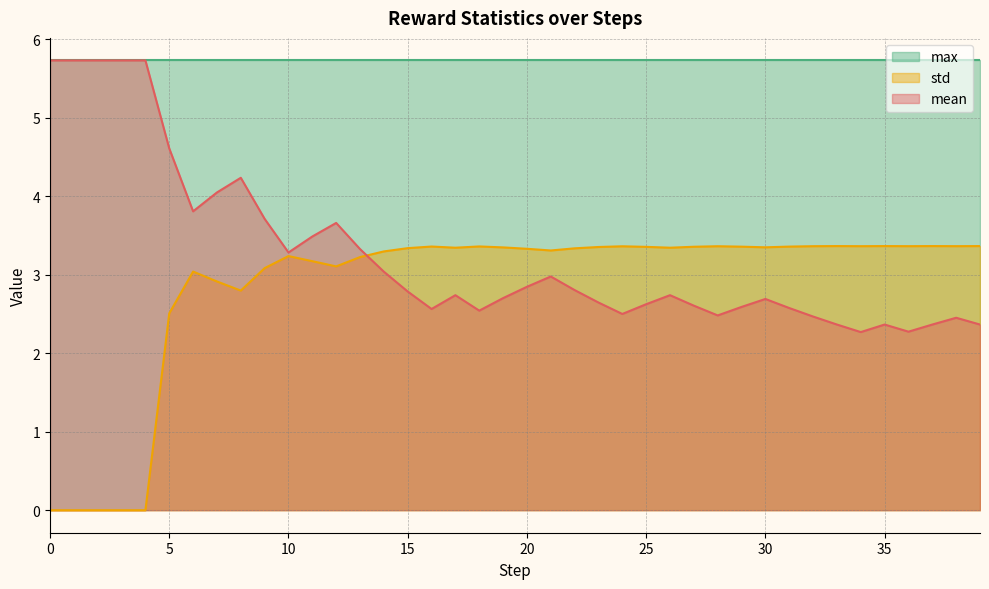

What is the maximum value shown in the chart?

5.7